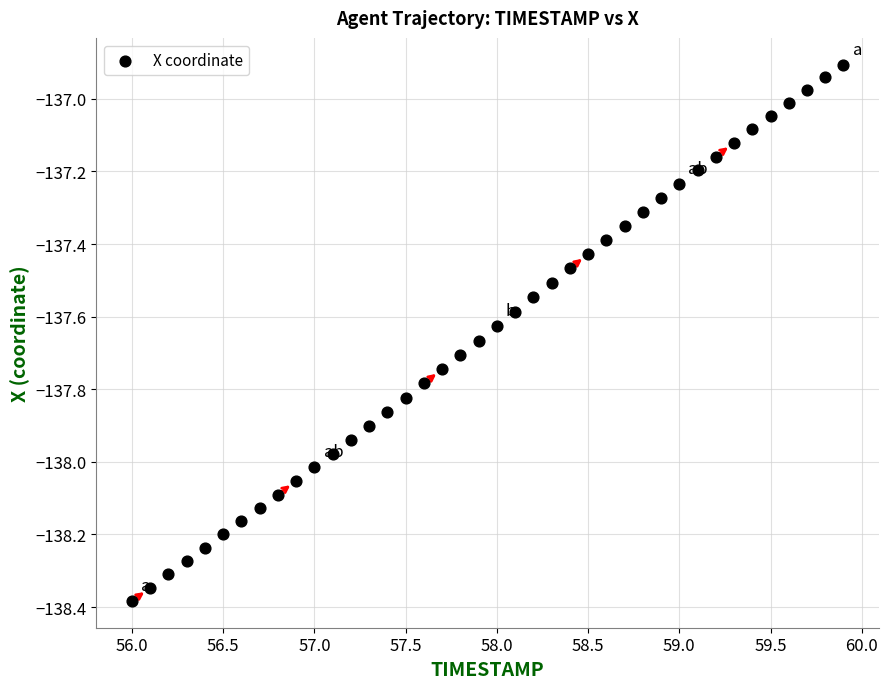

What is the range of Y values (max minus min)?

1.5